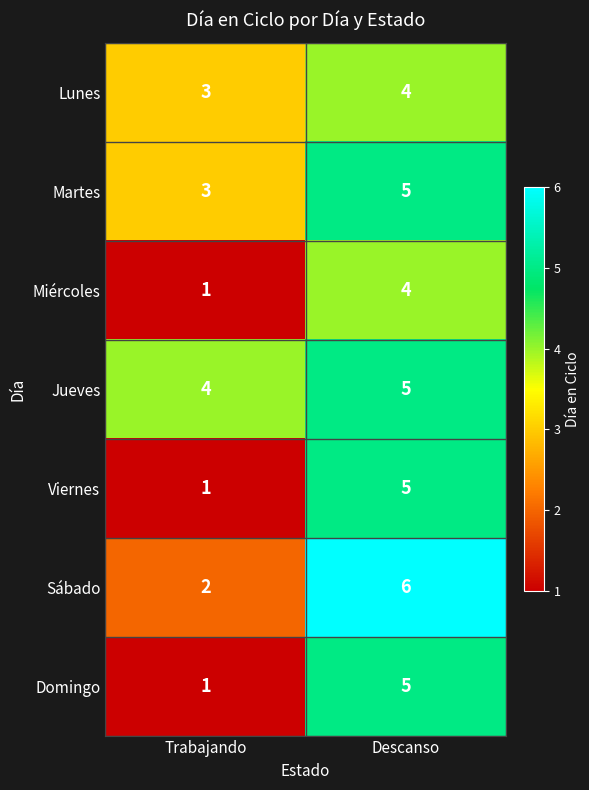

Is it true that Jueves equals 5 at Descanso?

True